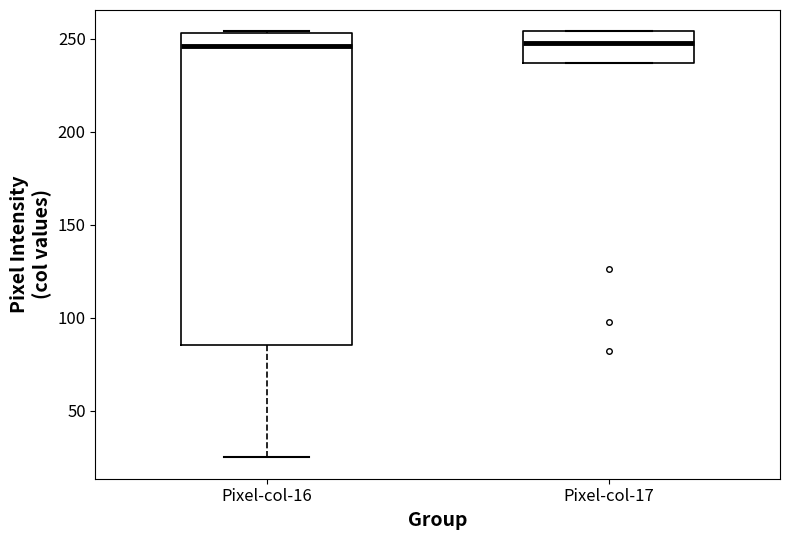

Reading left to right, read every box against the y-axis: the position of its median line, the range the box covers, and the ends of its whiskers. The values are not printed on the chart, so give them approximately, as read against the axis.

Pixel-col-16: median 245, box 85 to 255, whiskers 25 to 255
Pixel-col-17: median 250, box 235 to 255, whiskers 235 to 255